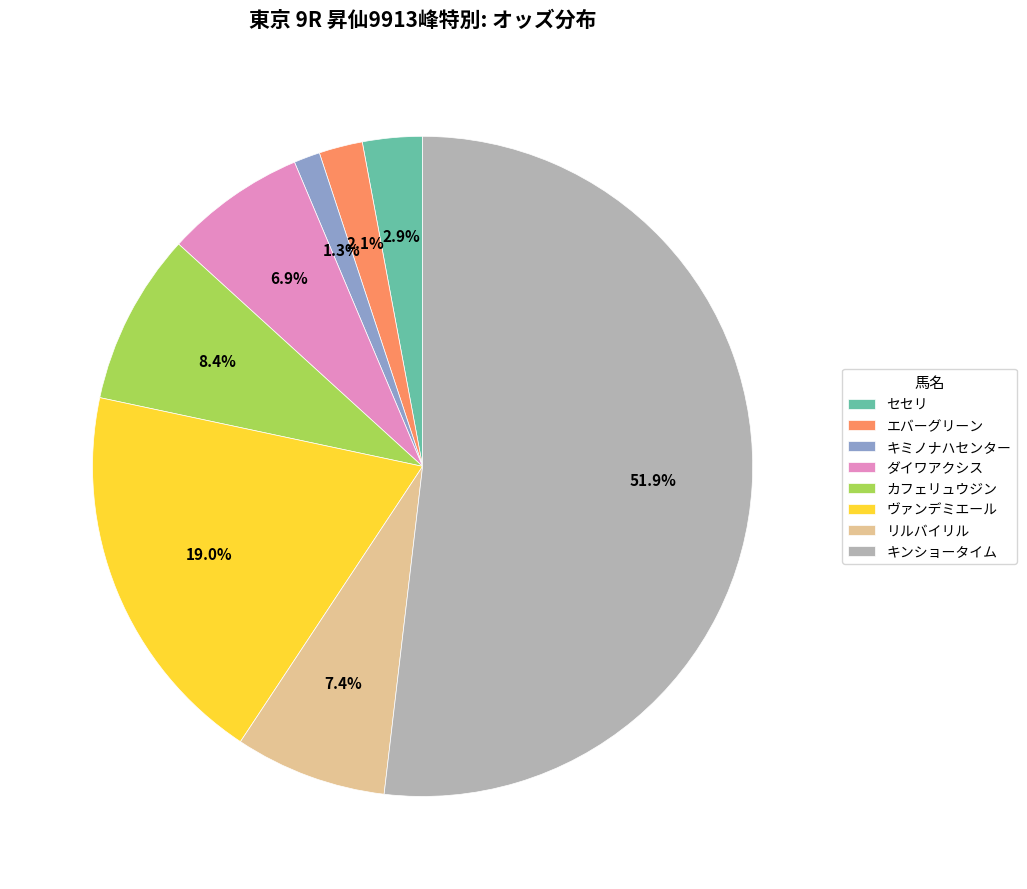

Between キンショータイム and ヴァンデミエール, which is larger?

キンショータイム